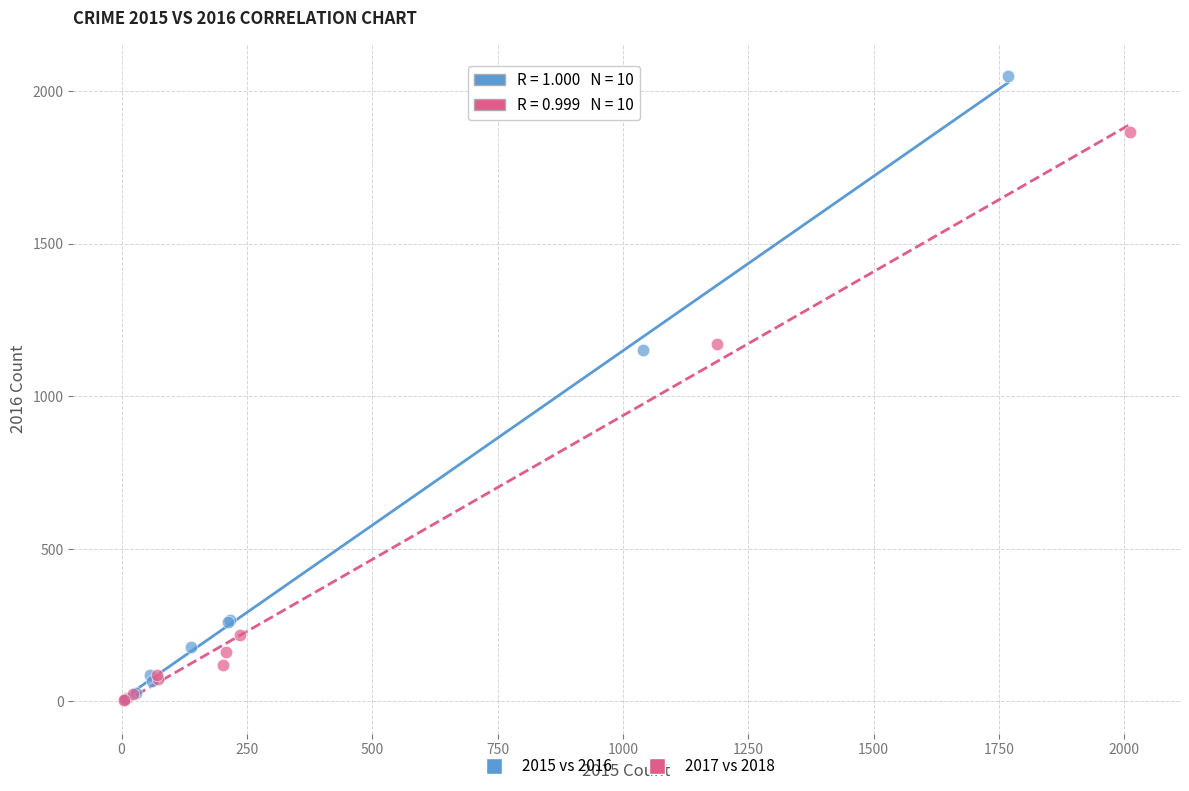

Which series reaches the maximum Y coordinate?

2015 vs 2016